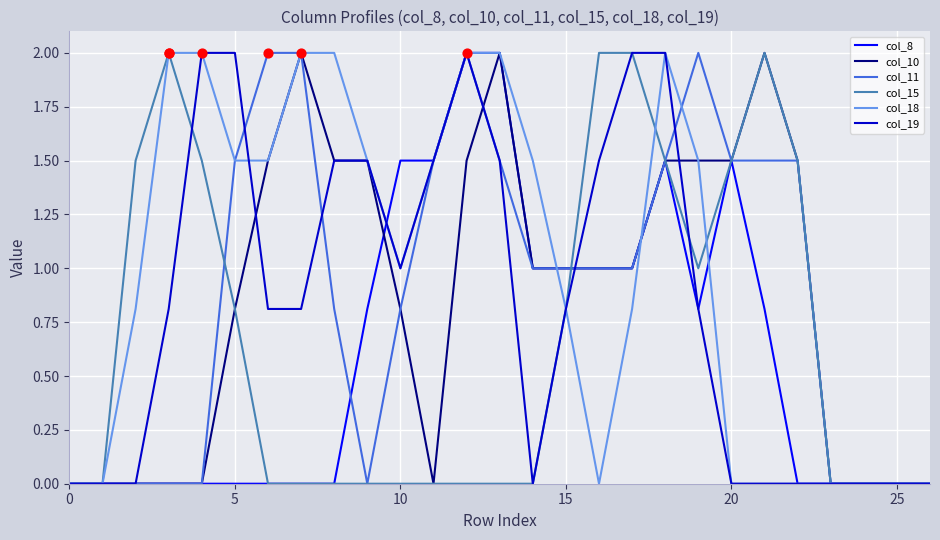

Which series has the largest total across all categories?

col_18